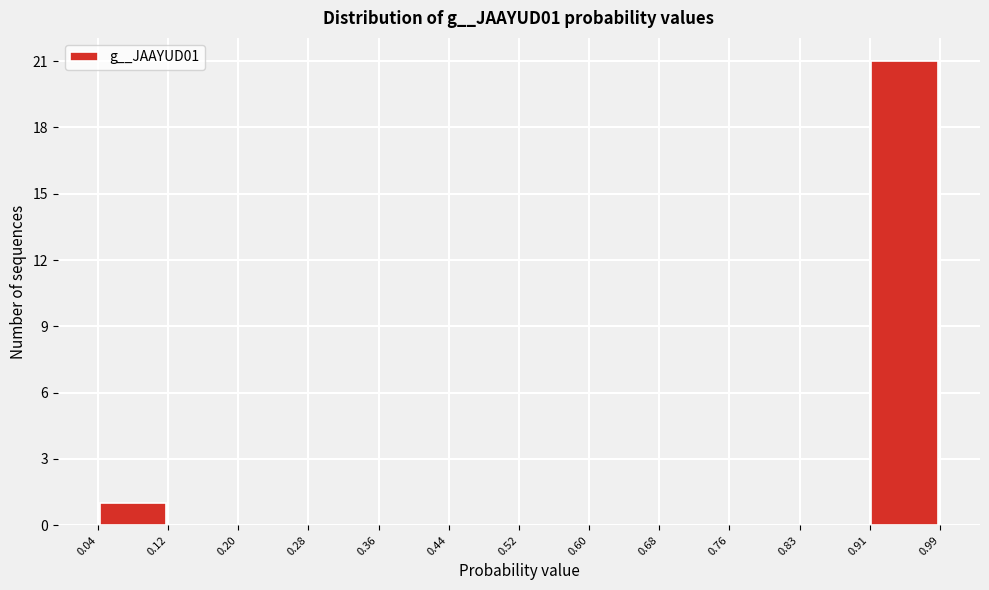

Reading left to right, list every bar in this chart as the range it spans on the x-axis followed by its height. The values are not printed on the chart, so give them approximately, as read against the axis.

0.04 to 0.12: 1
0.12 to 0.20: 0
0.20 to 0.28: 0
0.28 to 0.36: 0
0.36 to 0.44: 0
0.44 to 0.52: 0
0.52 to 0.60: 0
0.60 to 0.68: 0
0.68 to 0.76: 0
0.76 to 0.83: 0
0.83 to 0.91: 0
0.91 to 0.99: 21